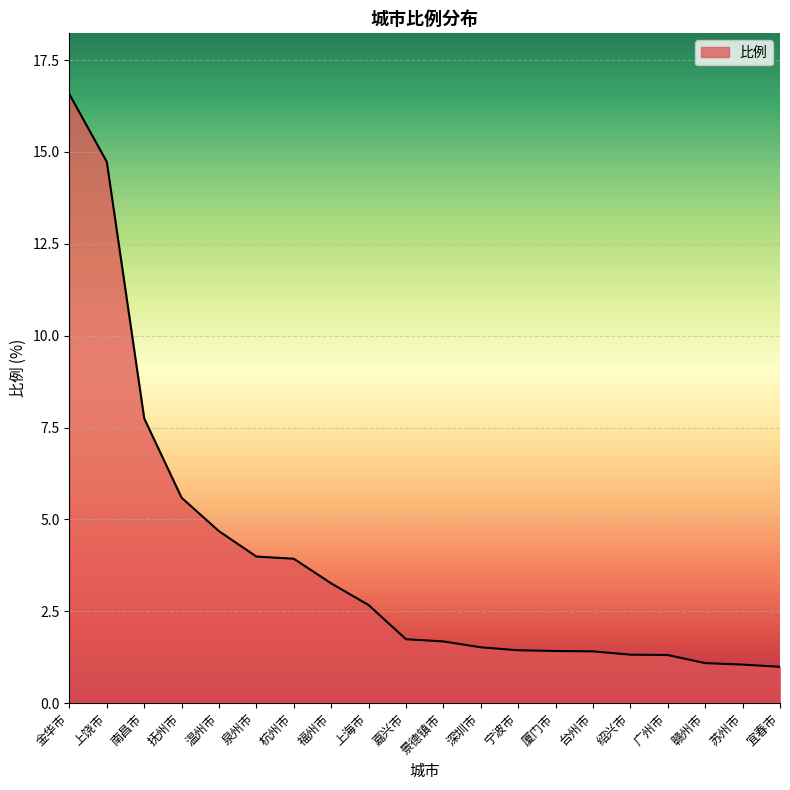

The value at 厦门市 is 1.4. True or false?

True